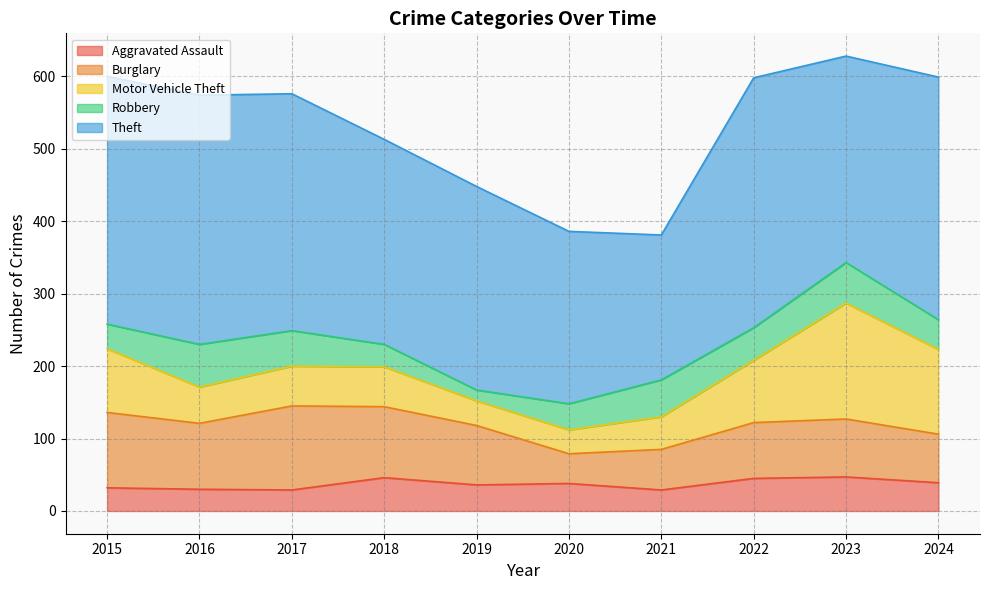

Reading right to left, transcribe all the data shown in this chart.

Aggravated Assault: 2024=39	2023=47	2022=45	2021=29	2020=38	2019=36	2018=46	2017=29	2016=30	2015=32
Burglary: 2024=67	2023=80	2022=77	2021=56	2020=41	2019=82	2018=98	2017=116	2016=91	2015=104
Motor Vehicle Theft: 2024=117	2023=160	2022=86	2021=45	2020=33	2019=34	2018=55	2017=55	2016=50	2015=88
Robbery: 2024=41	2023=56	2022=45	2021=51	2020=36	2019=15	2018=31	2017=49	2016=59	2015=34
Theft: 2024=335	2023=285	2022=345	2021=200	2020=238	2019=281	2018=283	2017=327	2016=344	2015=342